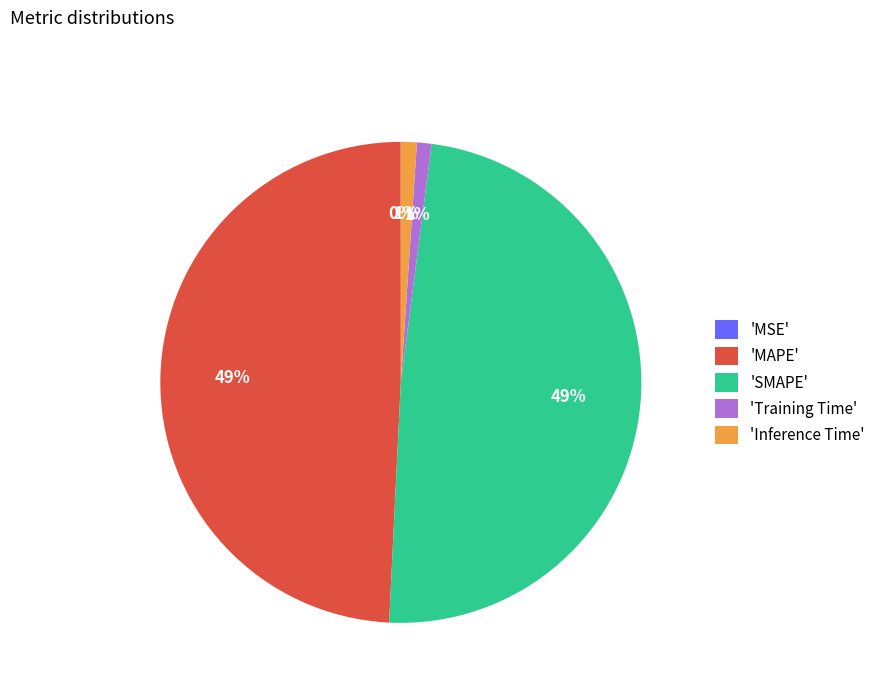

Is there a majority slice in this chart?

No